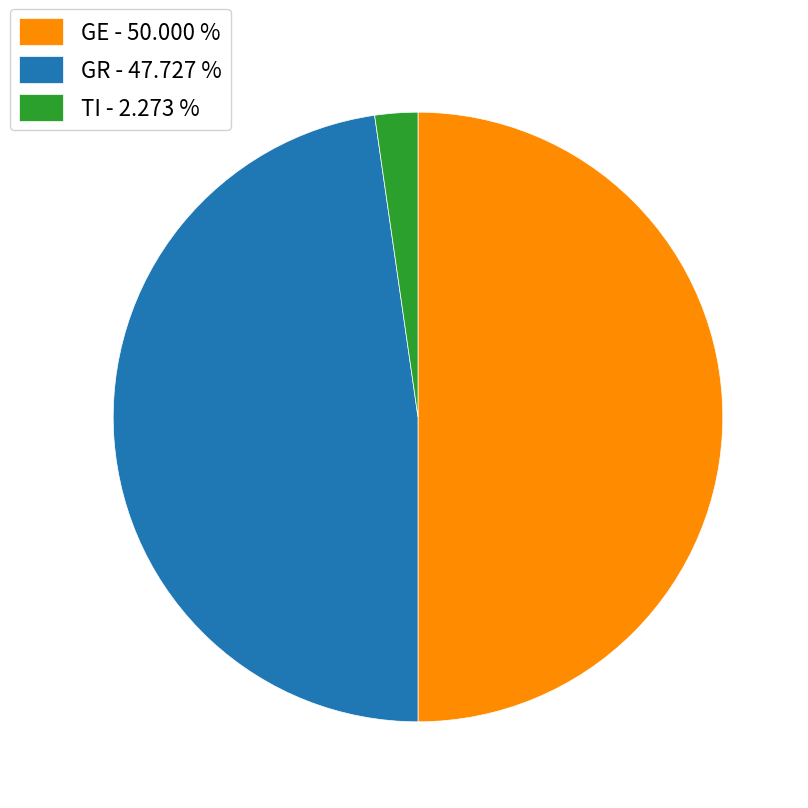

What is the ratio of the value at GE to the value at TI?

22.0